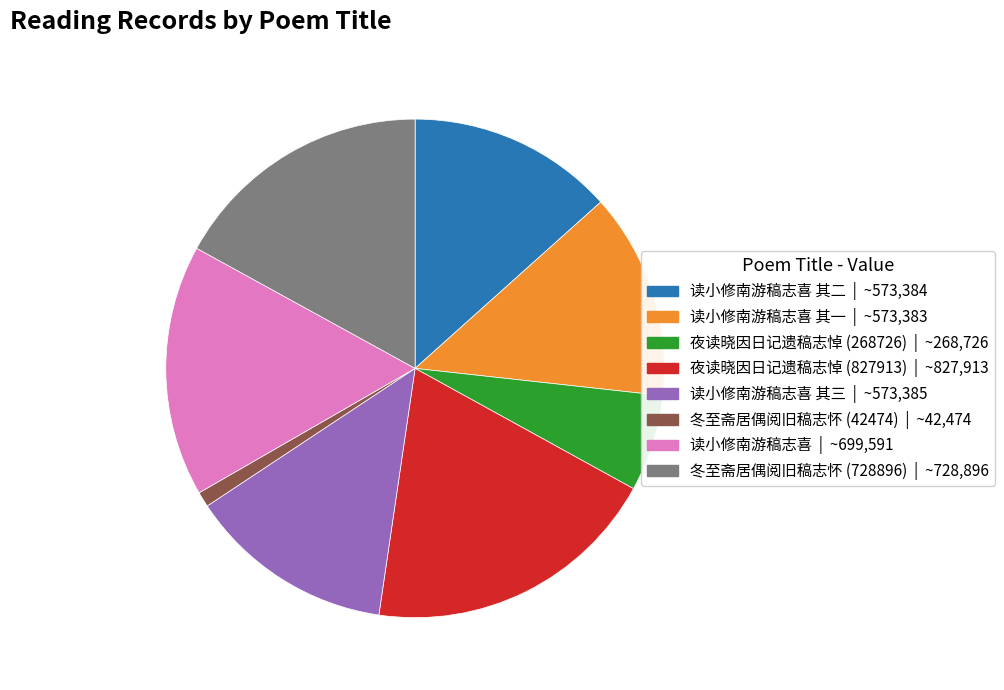

Is there any slice that represents more than half of the pie?

No